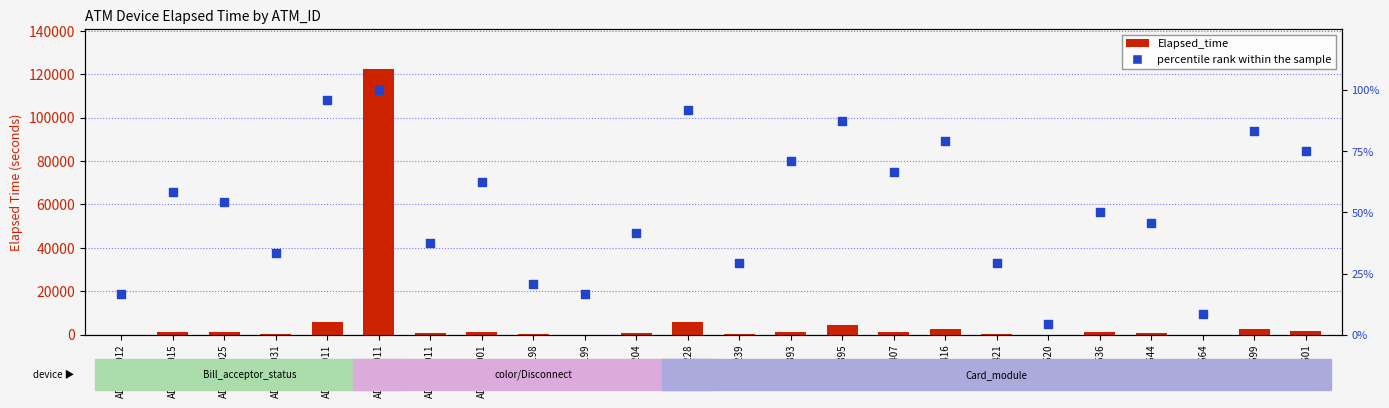

What are all the series names shown in the legend?

Elapsed_time, percentile rank